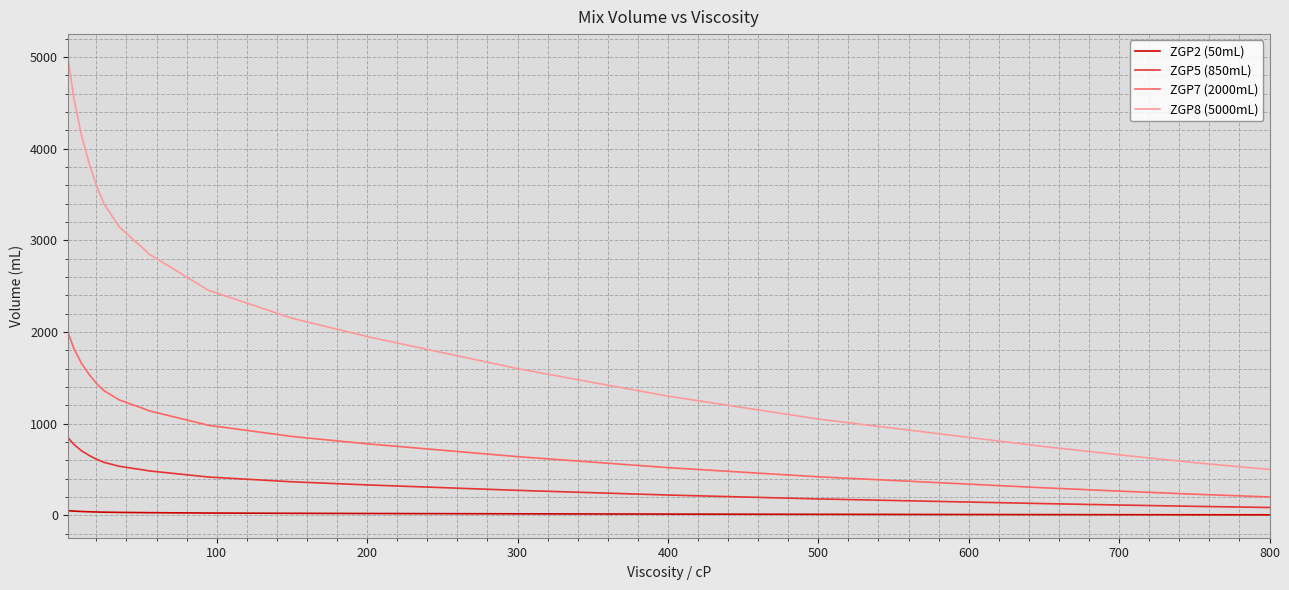

What is the difference between the maximum and minimum values in the ZGP8 (5000mL) series?

4500.0